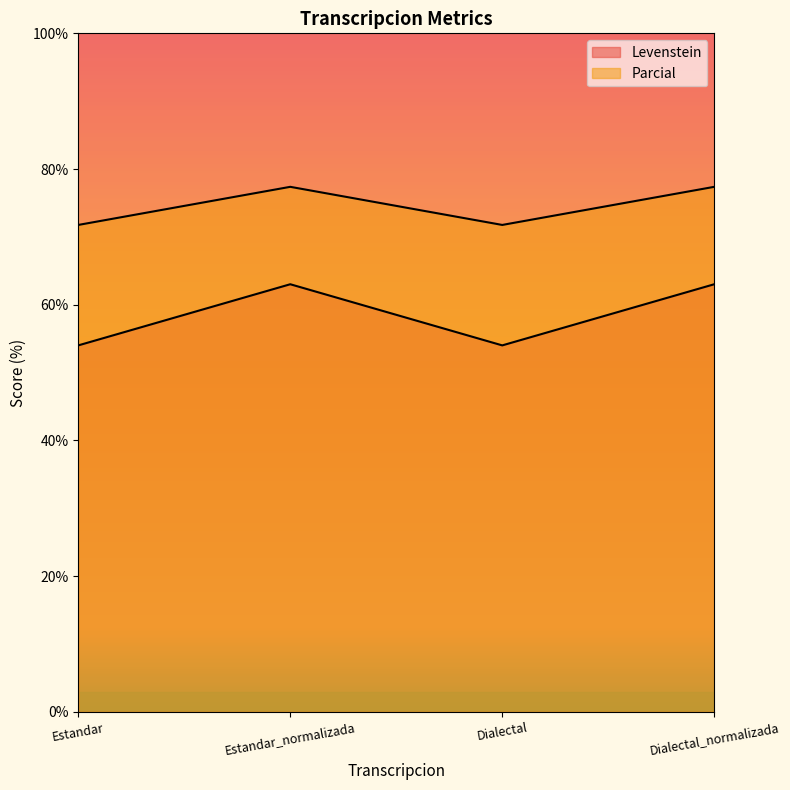

Where is the first local maximum for Levenstein?

Estandar_normalizada